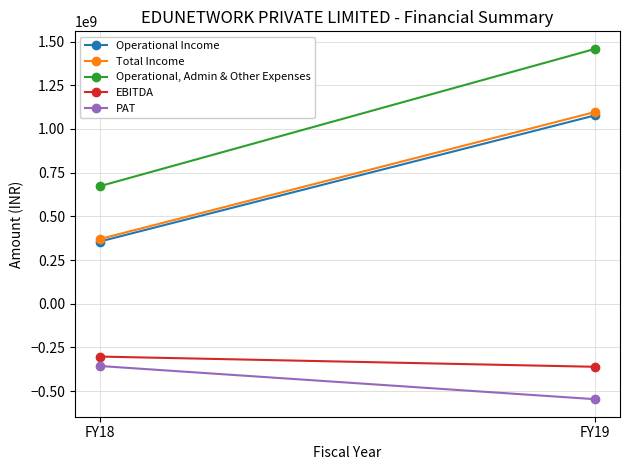

The value of Operational Income at FY18 is 355430516. True or false?

True